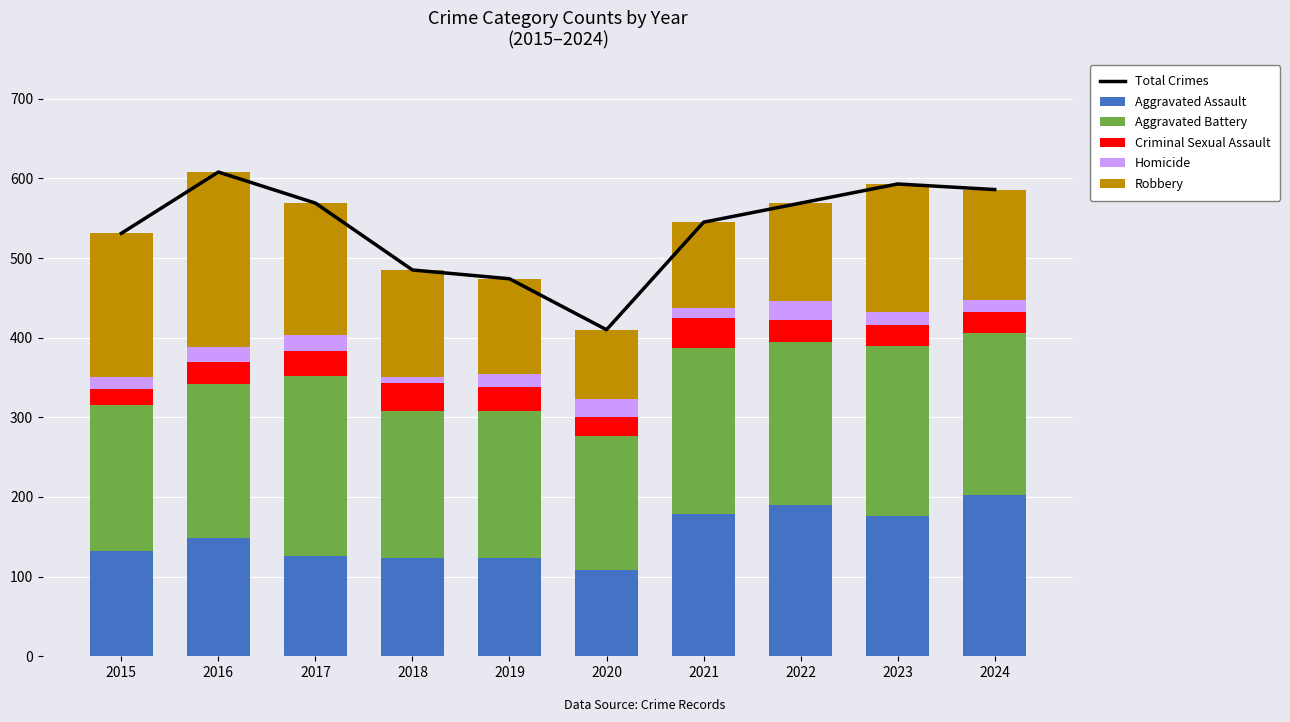

What is the sum of the Aggravated Battery values at 2022 and 2023?

419